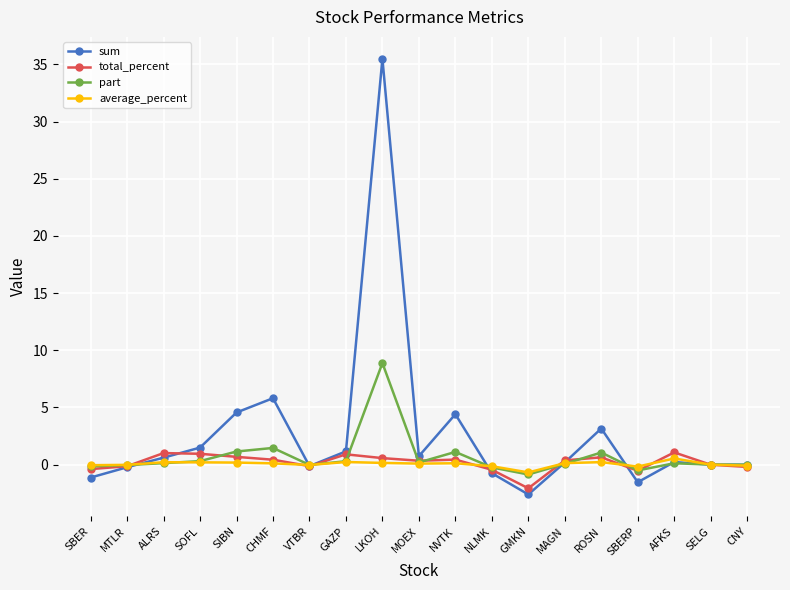

What is the label of the 5th point from the left?

SIBN